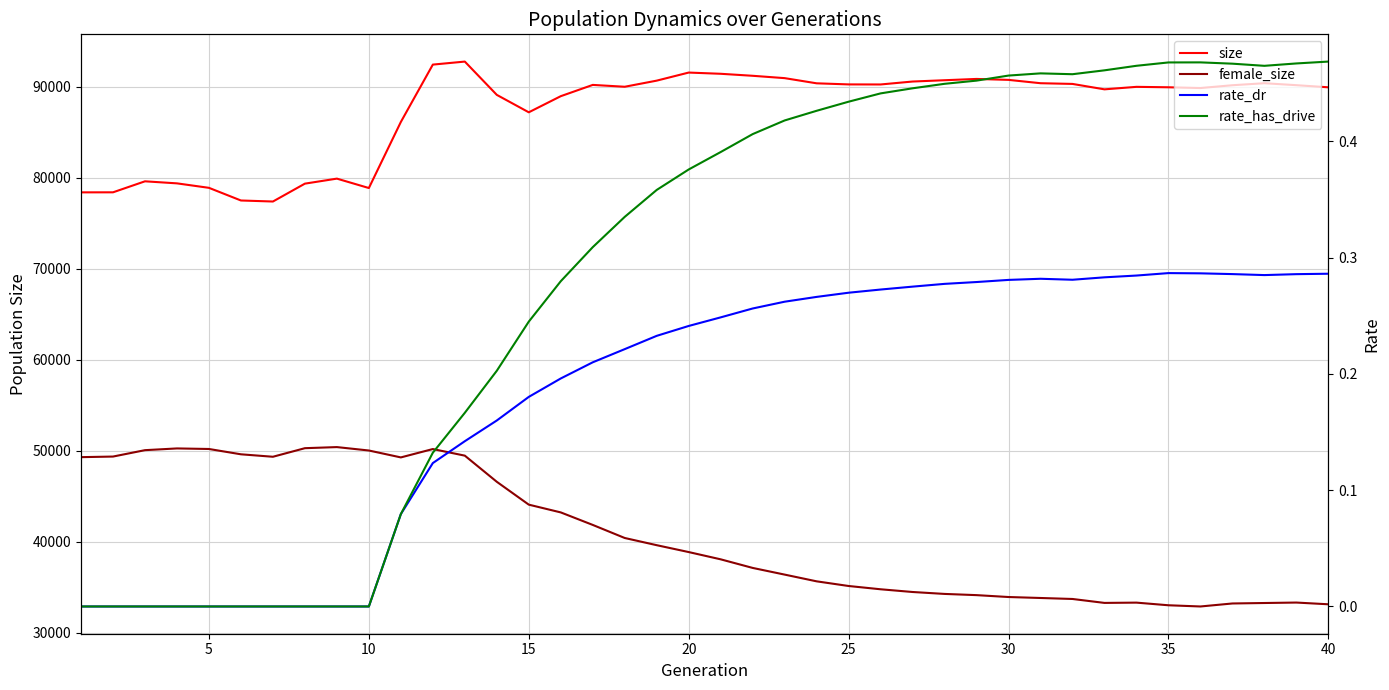

Count the rate_dr values in the range 0 to 1.

40